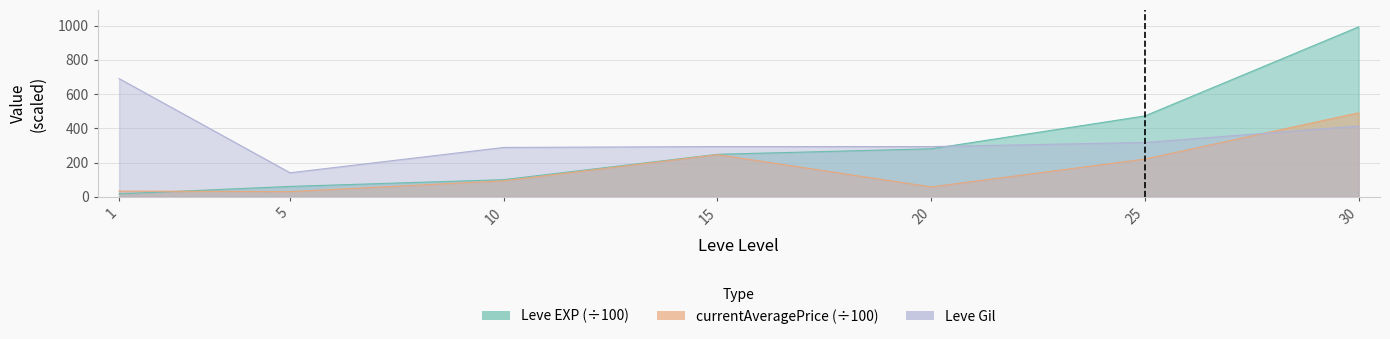

What is the highest value of the Leve EXP series?

992.2